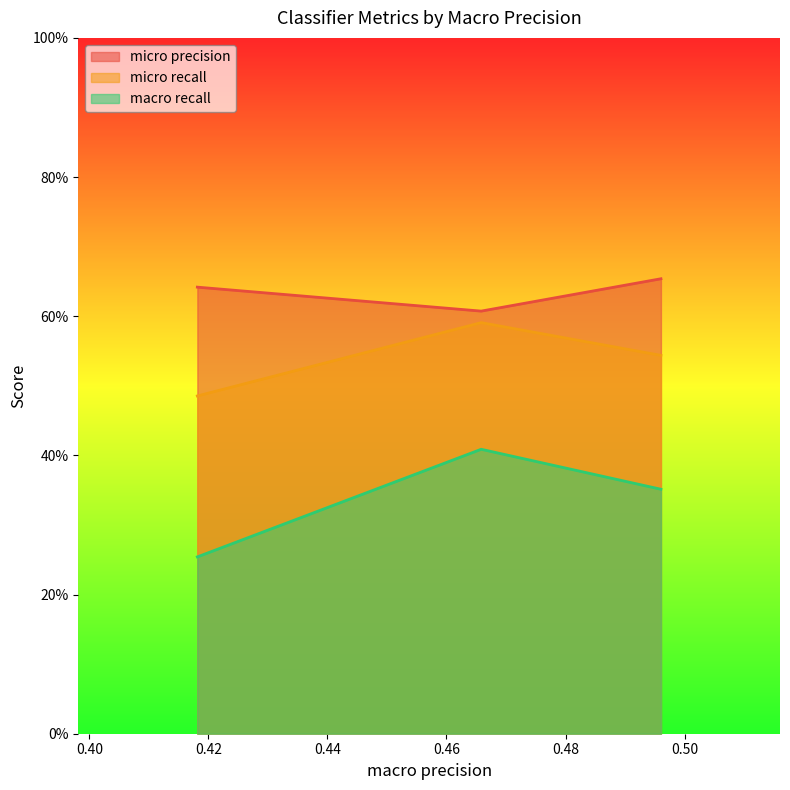

What is the difference between the maximum and minimum values in the micro recall series?

0.1